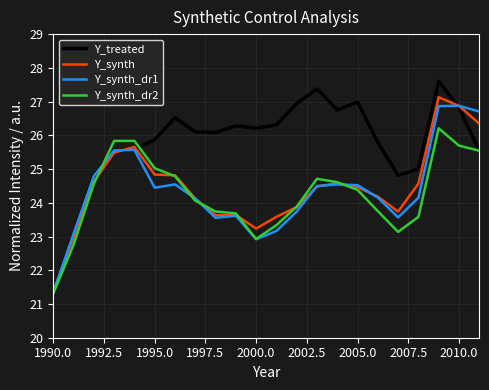

Which series has the largest total across all categories?

Y_treated